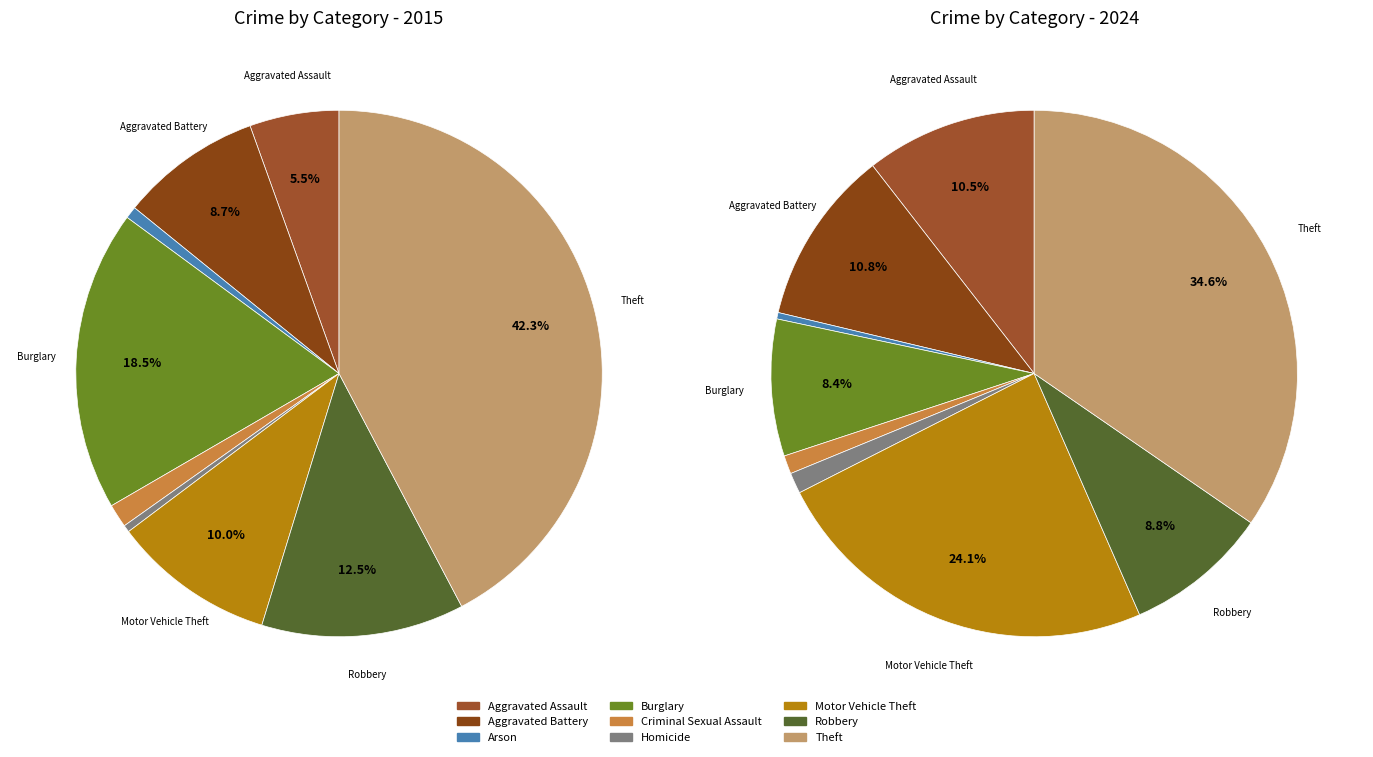

Which series has the widest spread of values?

values_2015